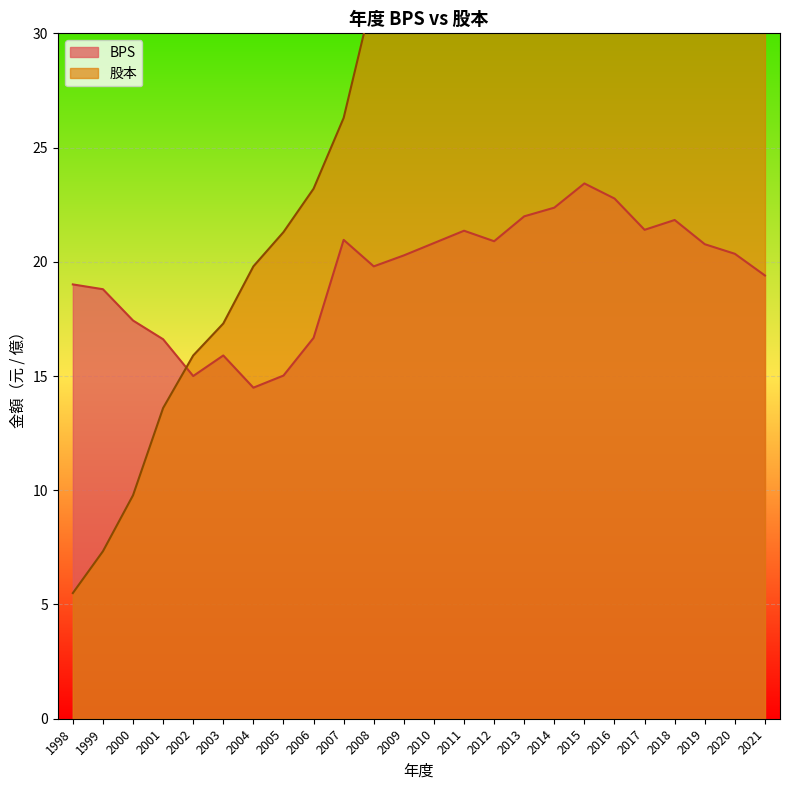

How many times do BPS and 股本 cross each other?

1